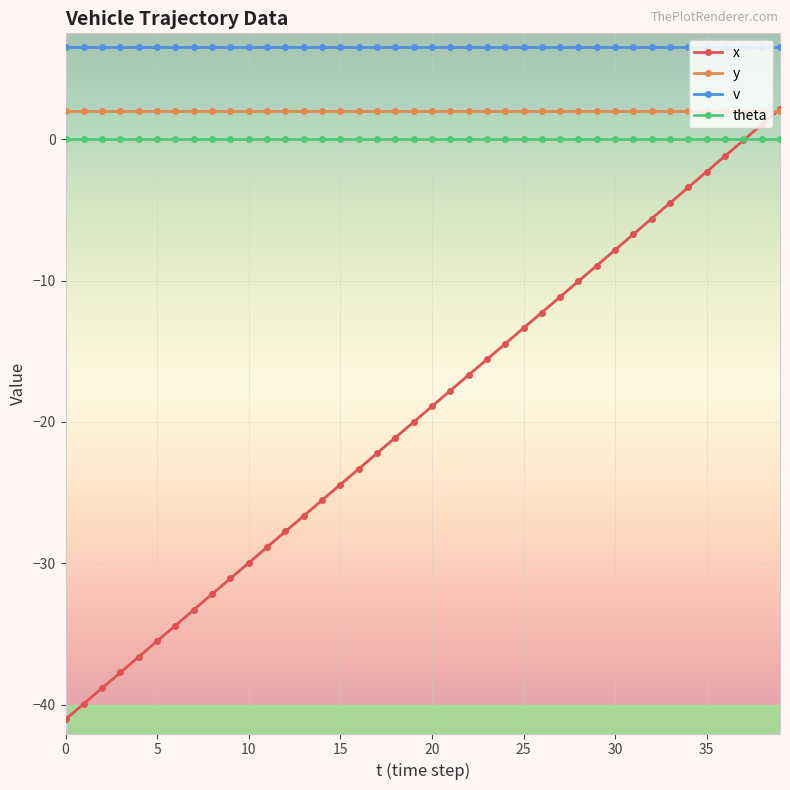

What are all the series names shown in the legend?

x, y, v, theta